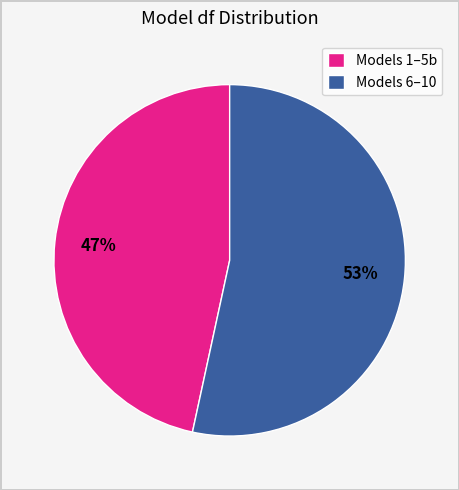

Combined, do Models 6–10 and Models 1–5b account for over 50%?

Yes